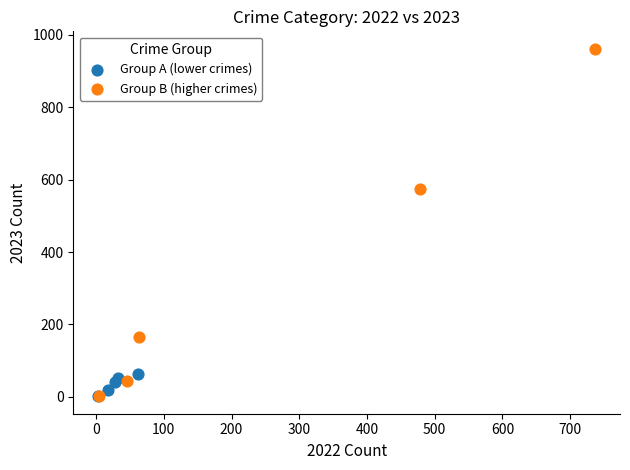

Which series has the widest spread of Y values?

Group B (higher crimes)